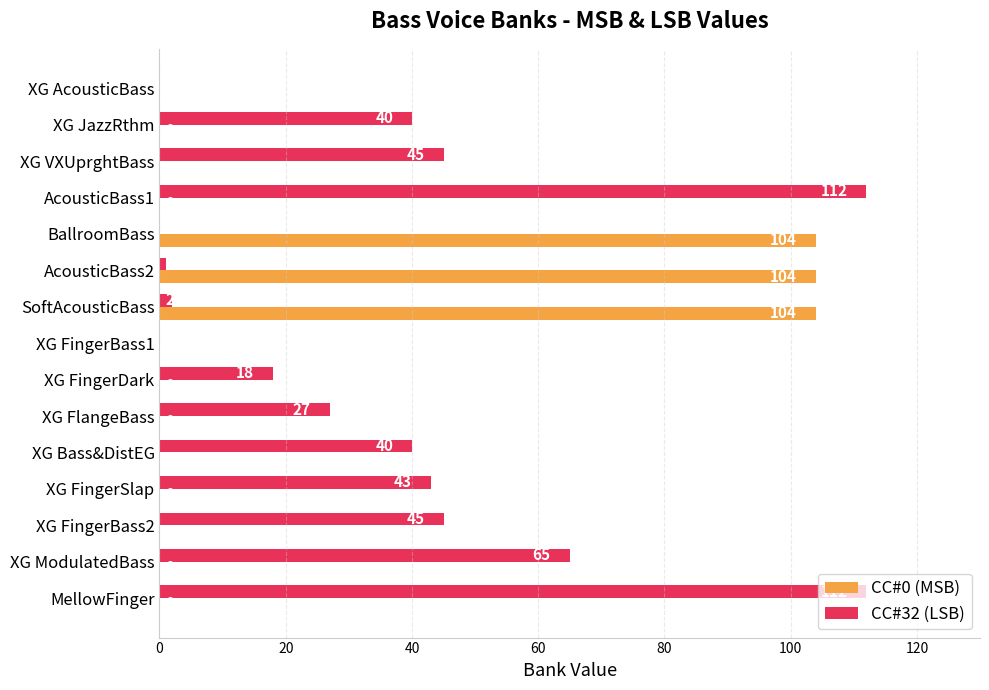

How many distinct data groups are displayed?

2